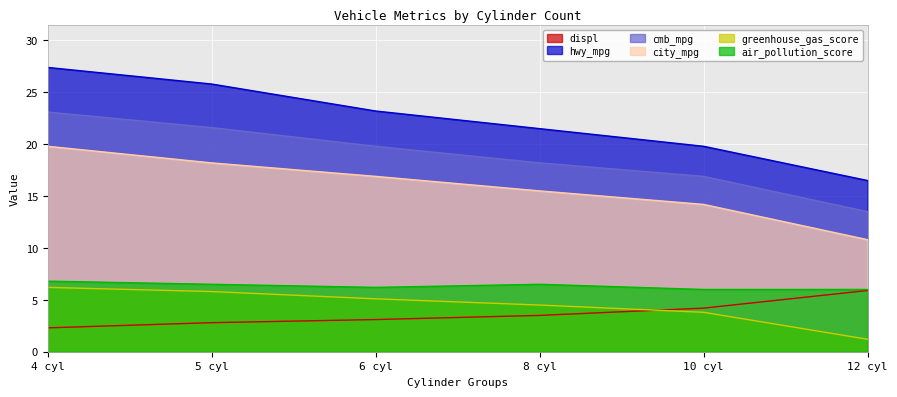

Reading left to right, list all the values displayed in this chart.

displ: 2.3	2.8	3.1	3.5	4.2	5.9
hwy_mpg: 27.4	25.8	23.2	21.5	19.8	16.5
cmb_mpg: 23.1	21.6	19.8	18.2	16.9	13.5
city_mpg: 19.8	18.2	16.9	15.5	14.2	10.8
greenhouse_gas_score: 6.2	5.8	5.1	4.5	3.8	1.2
air_pollution_score: 6.8	6.5	6.2	6.5	6.0	6.0